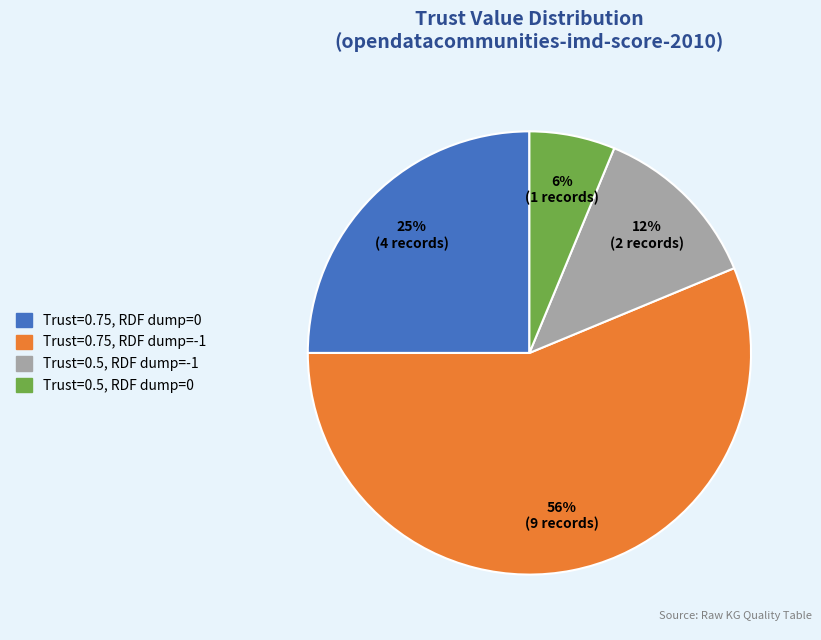

Is there any slice that represents more than half of the pie?

Yes